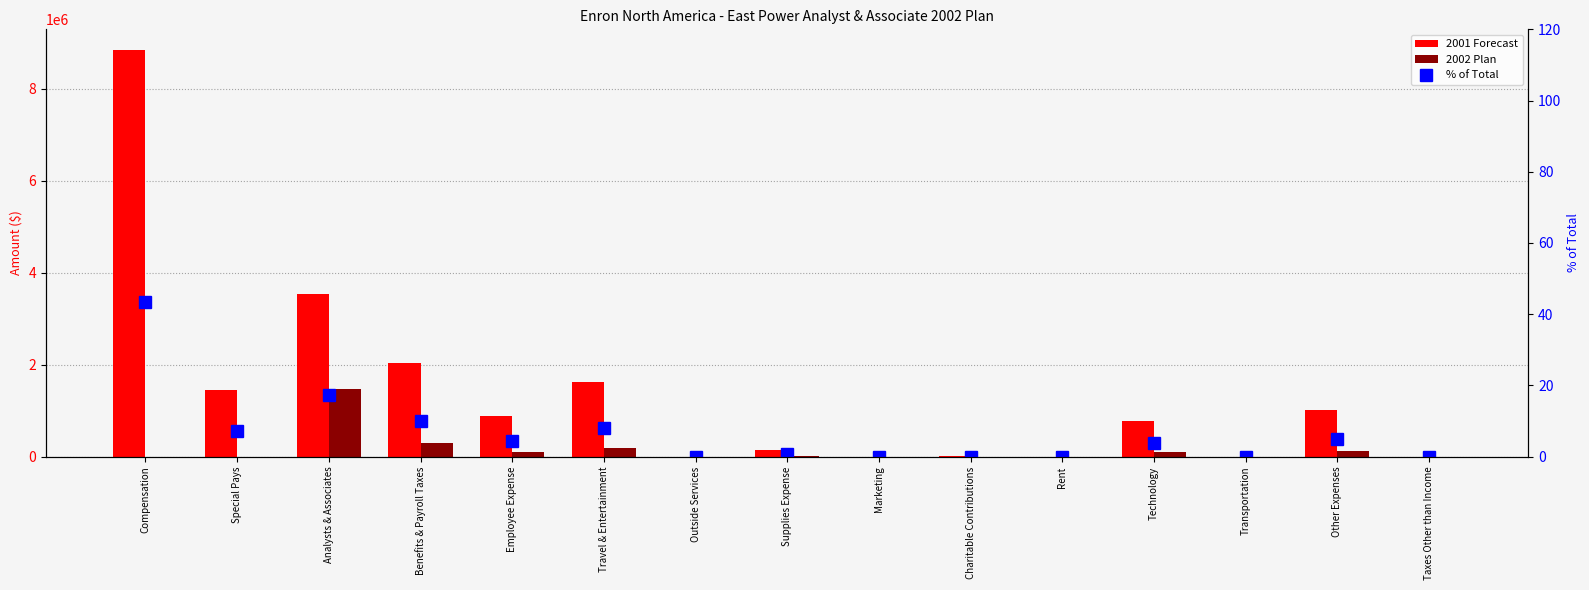

Which series has the largest range (max minus min)?

2001 Forecast